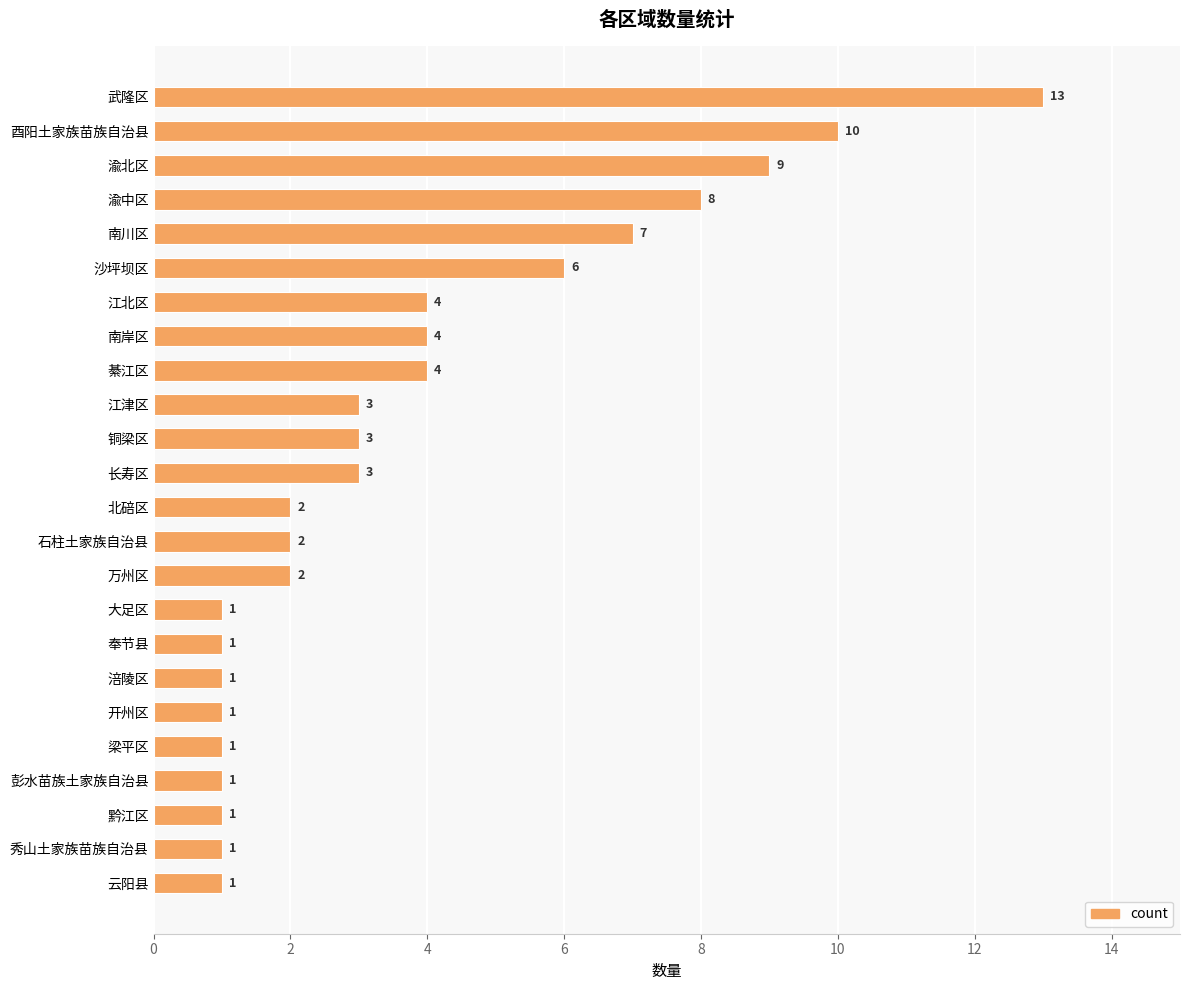

How many values are below 3?

12